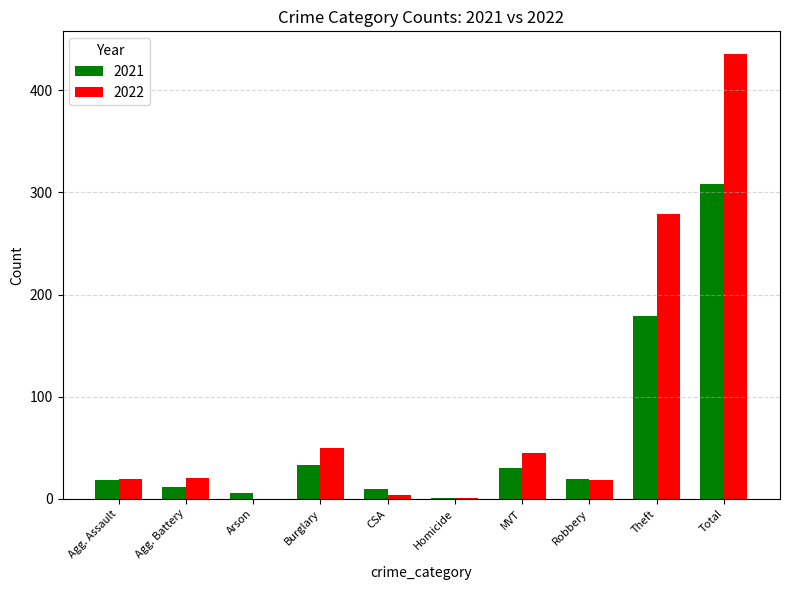

At which label is 2021 closest to 154?

Theft